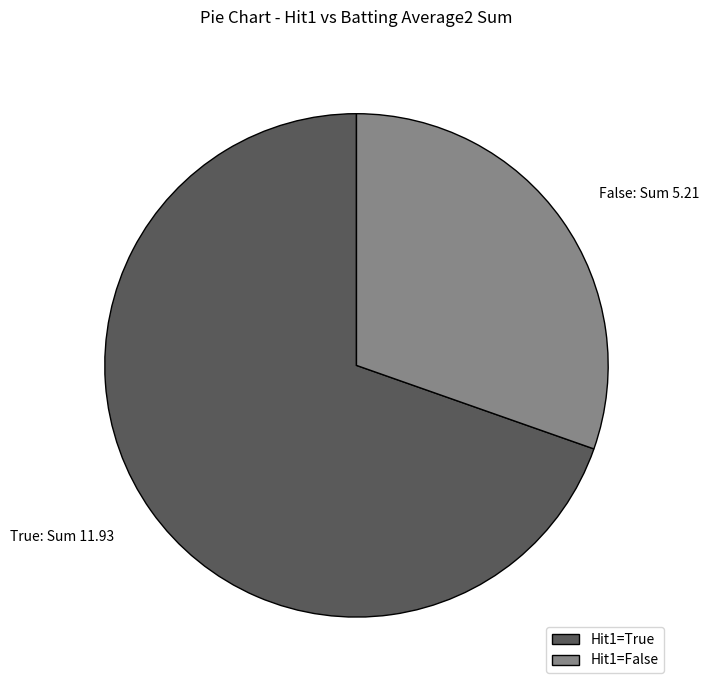

Is it true that True is 53% of the pie?

False